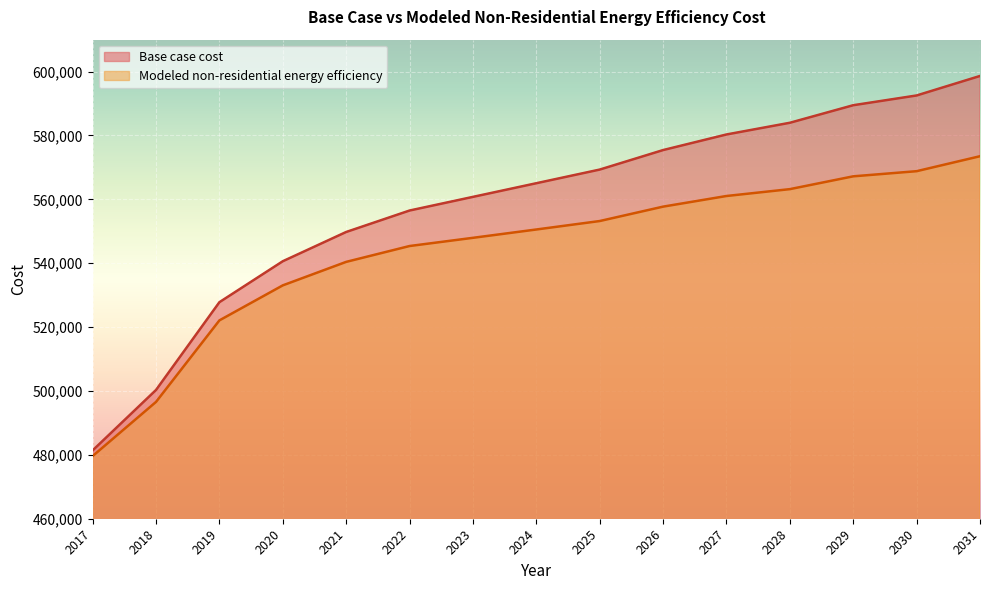

Where does the Base case cost series first go above 565049?

2024